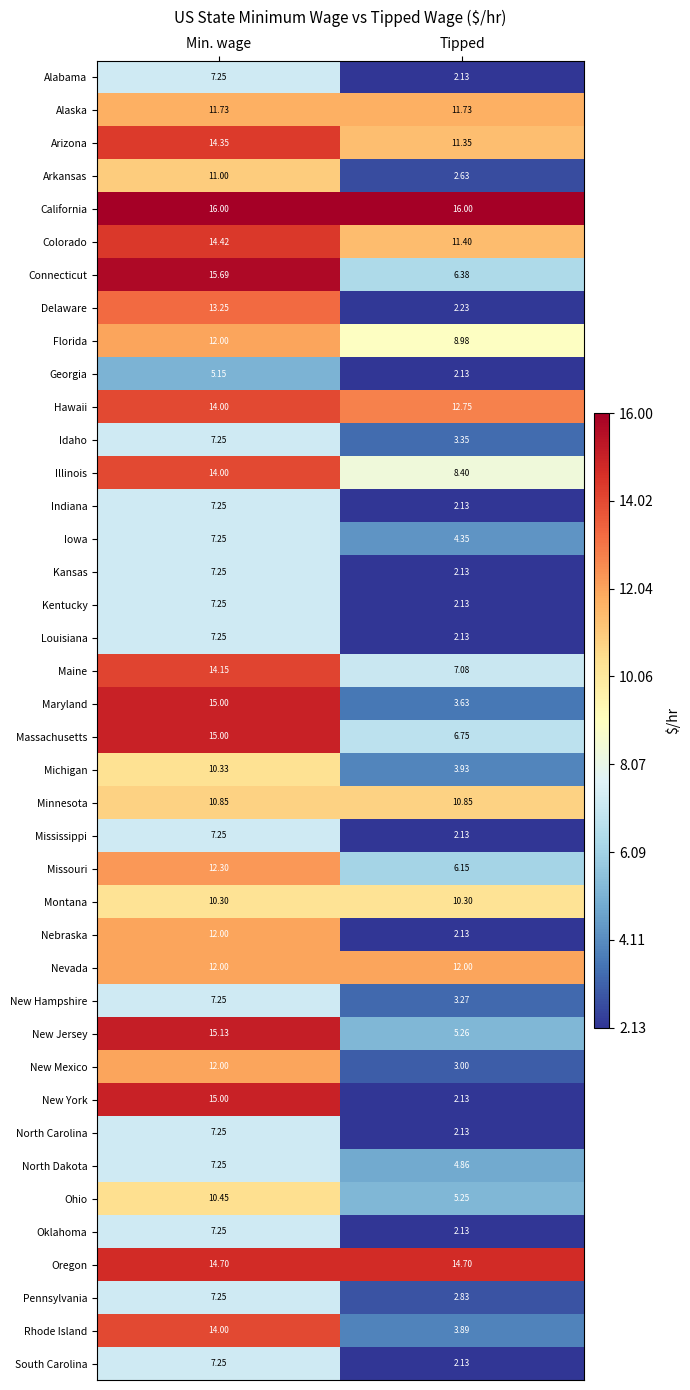

At which label is Kansas closest to 4?

Tipped